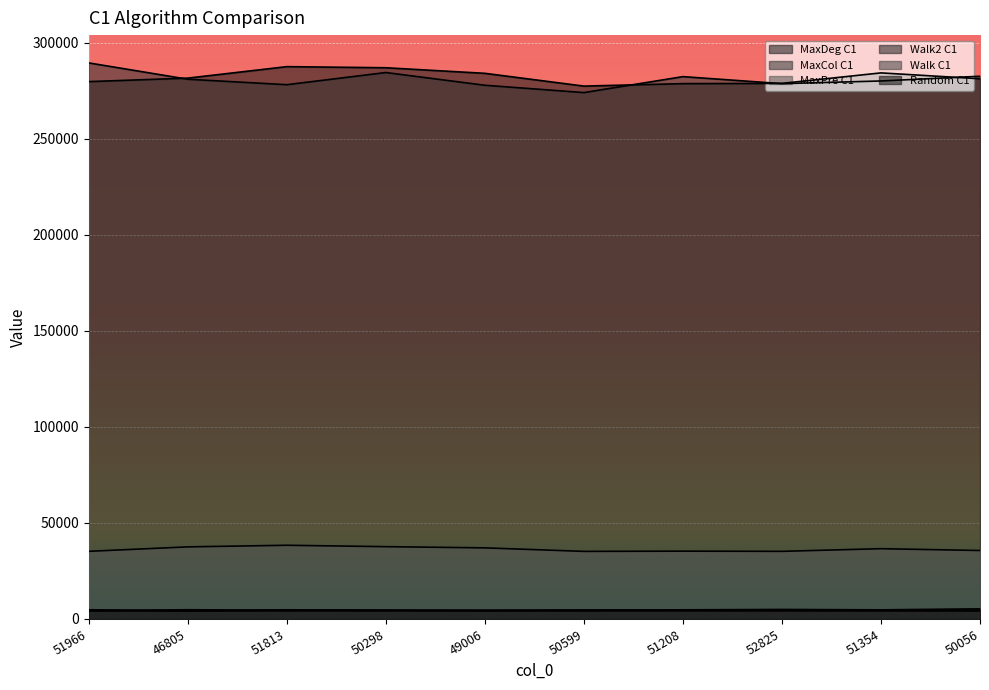

Rank the categories by Random C1 value from highest to lowest.

50056, 52825, 51966, 51813, 51208, 51354, 50599, 50298, 49006, 46805